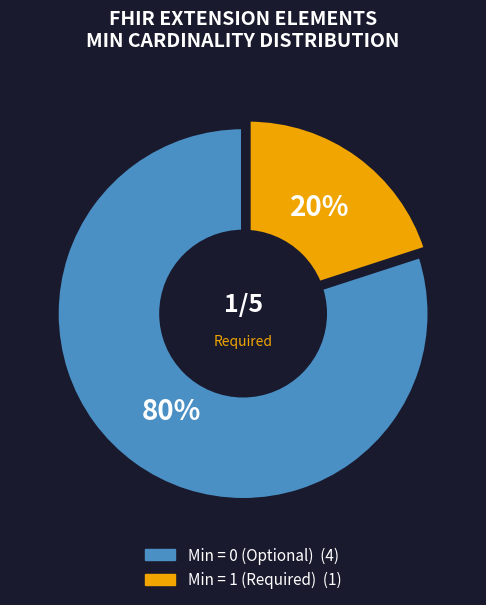

Is there any slice that represents more than half of the pie?

Yes